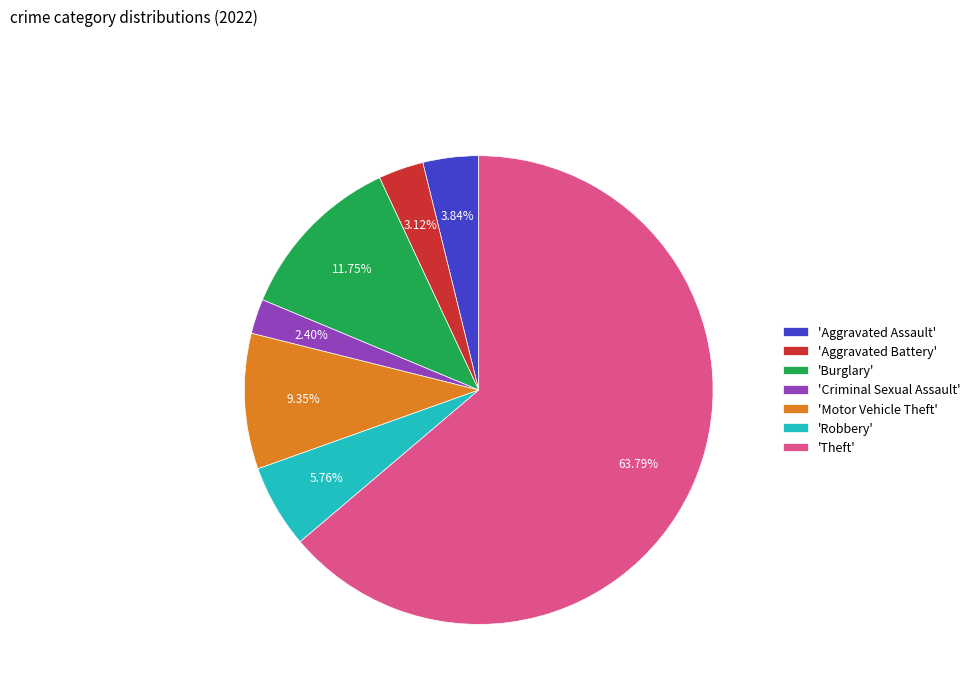

Combined, do 'Aggravated Battery' and 'Theft' account for over 50%?

Yes